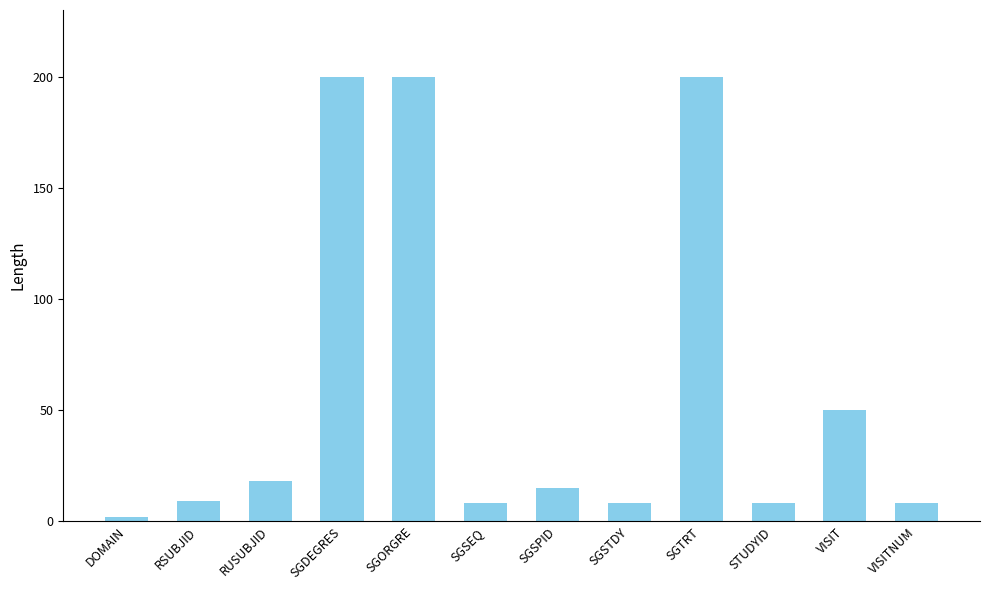

Which label corresponds to the smallest value in the chart?

DOMAIN